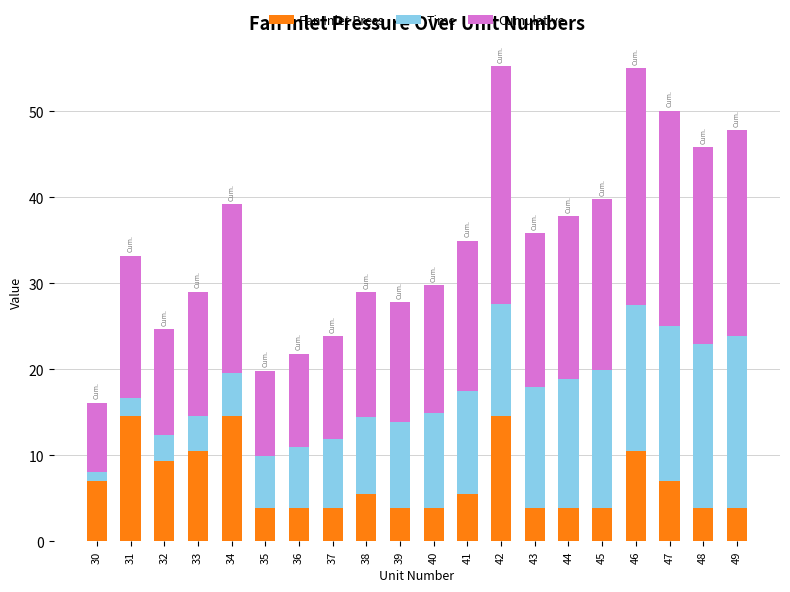

True or false: Fan Inlet Press has a value of 15.1 at 32.

False